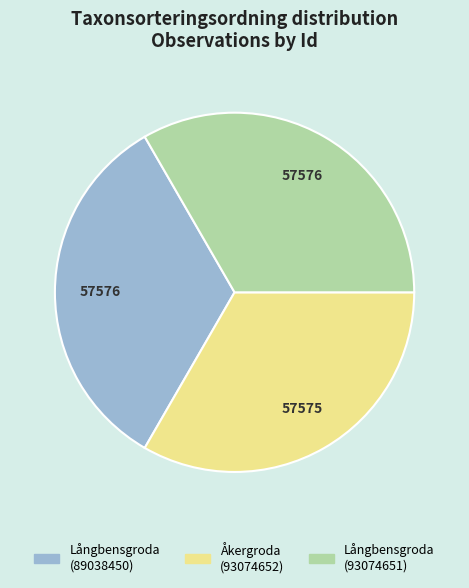

True or false: Åkergroda (93074652) accounts for 42% of the total.

False